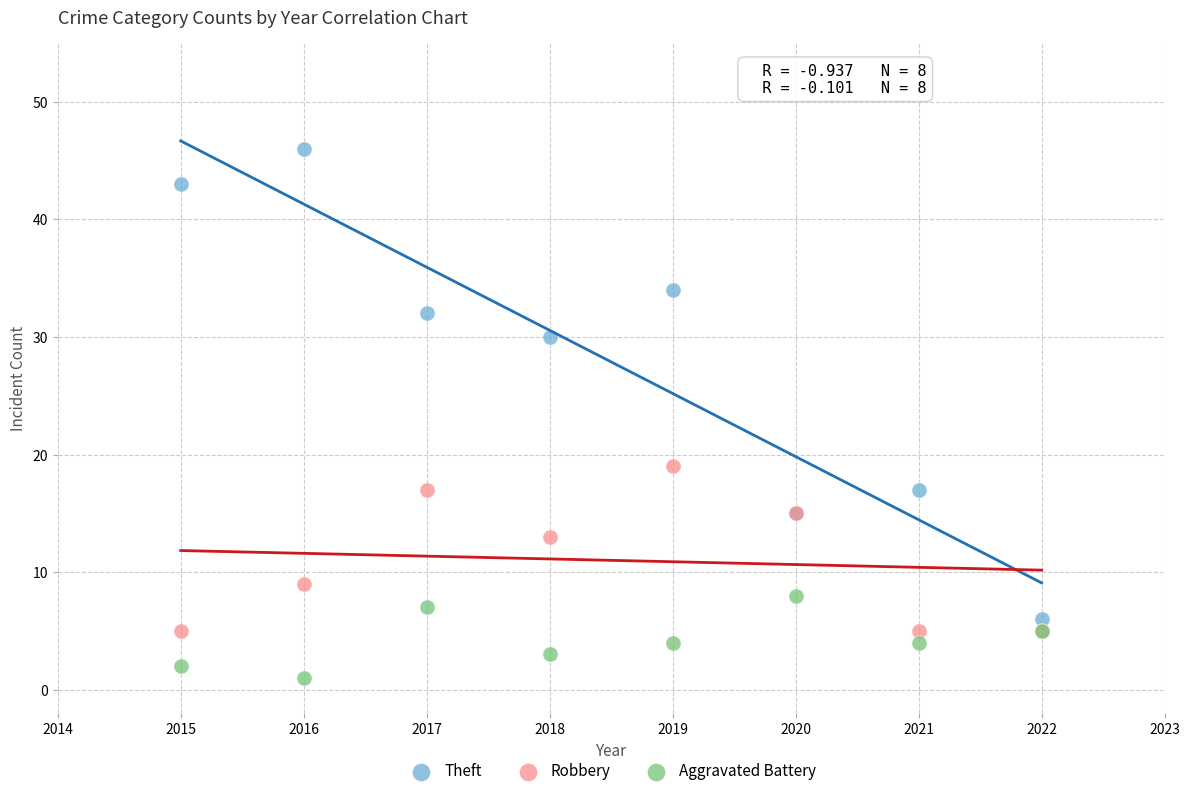

In the Theft series, what Y value is closest to 26?

30